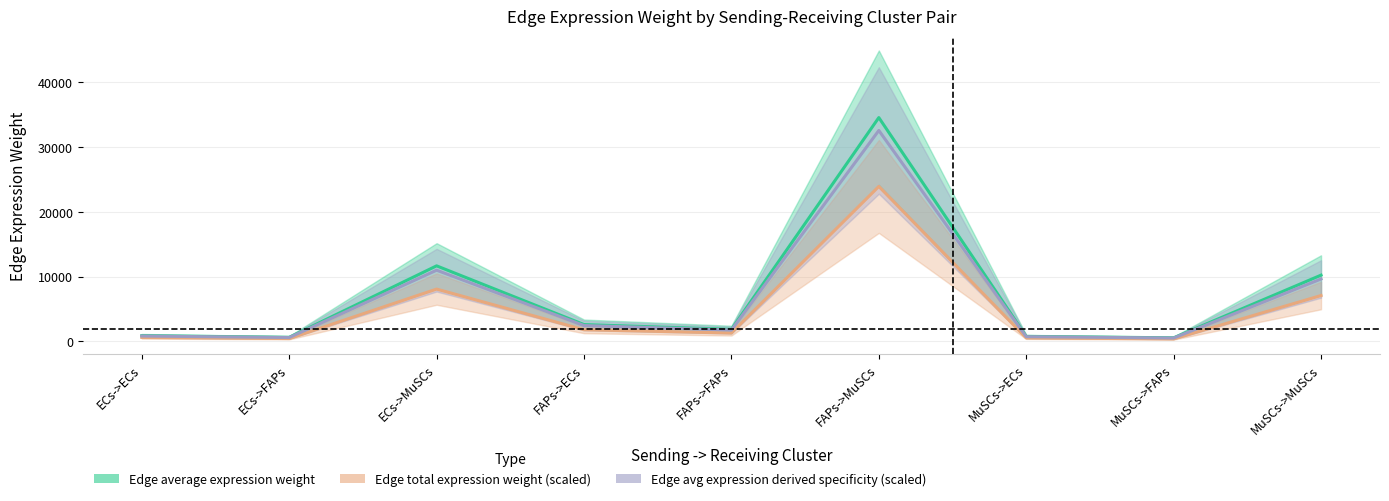

List the series in order of their peak value, highest first.

Edge average expression weight, Edge avg expression derived specificity (scaled), Edge total expression weight (scaled)